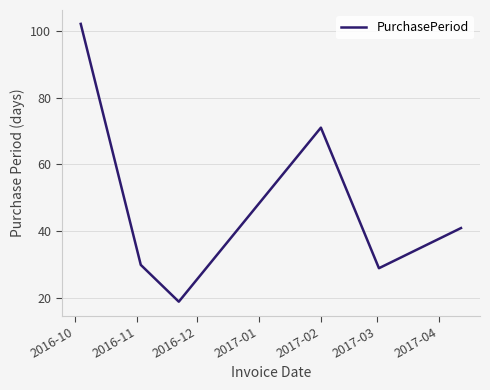

How many interior local peaks (higher than both neighbors) does the data have?

1